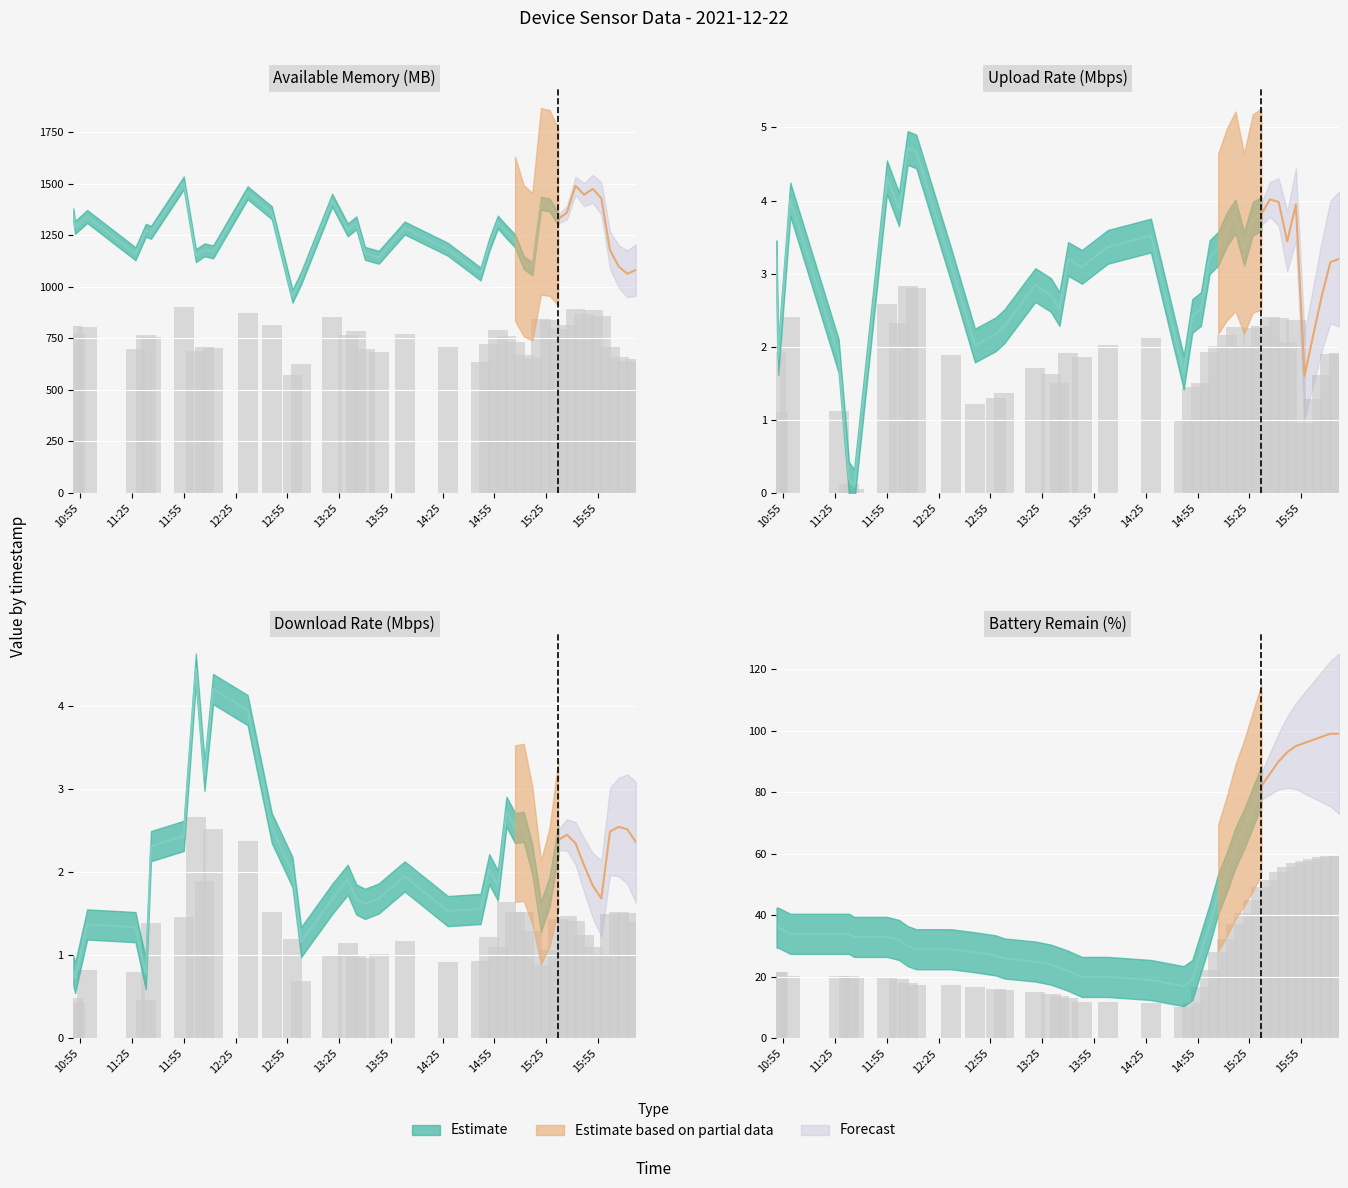

What is the difference between the maximum and minimum values in the Download_Rate series?

2.2